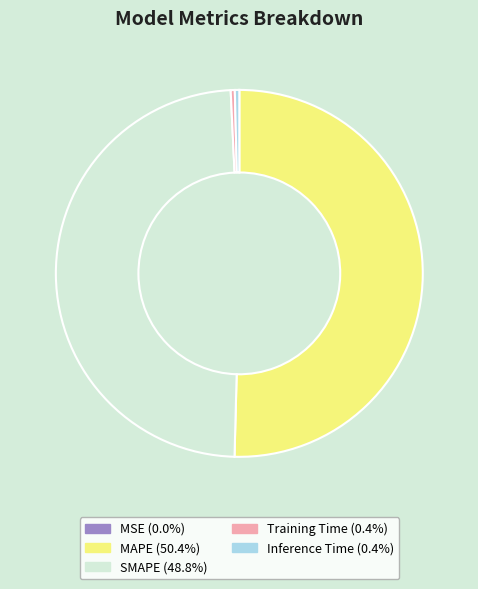

Is there any slice that represents more than half of the pie?

Yes